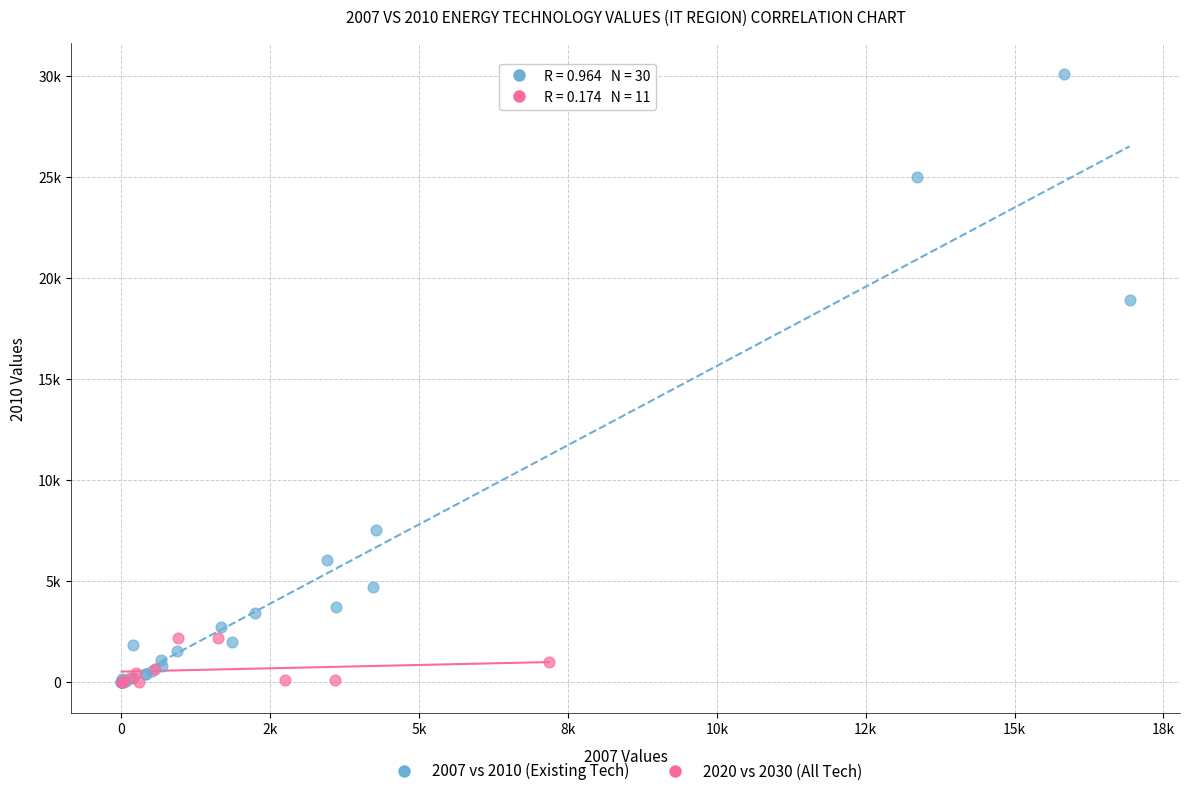

What are all the series names shown in the legend?

2007 vs 2010 (Existing Tech), 2020 vs 2030 (All Tech)